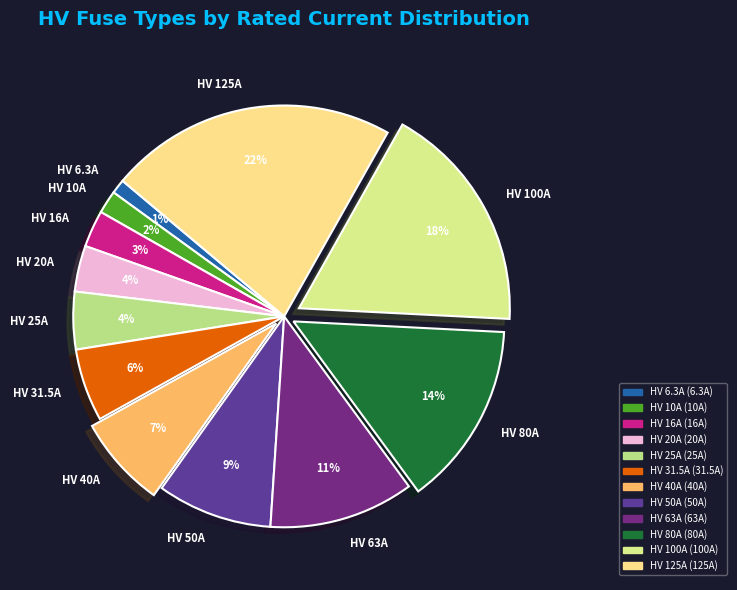

To the nearest percent, what percentage of the pie is HV 63A?

11%